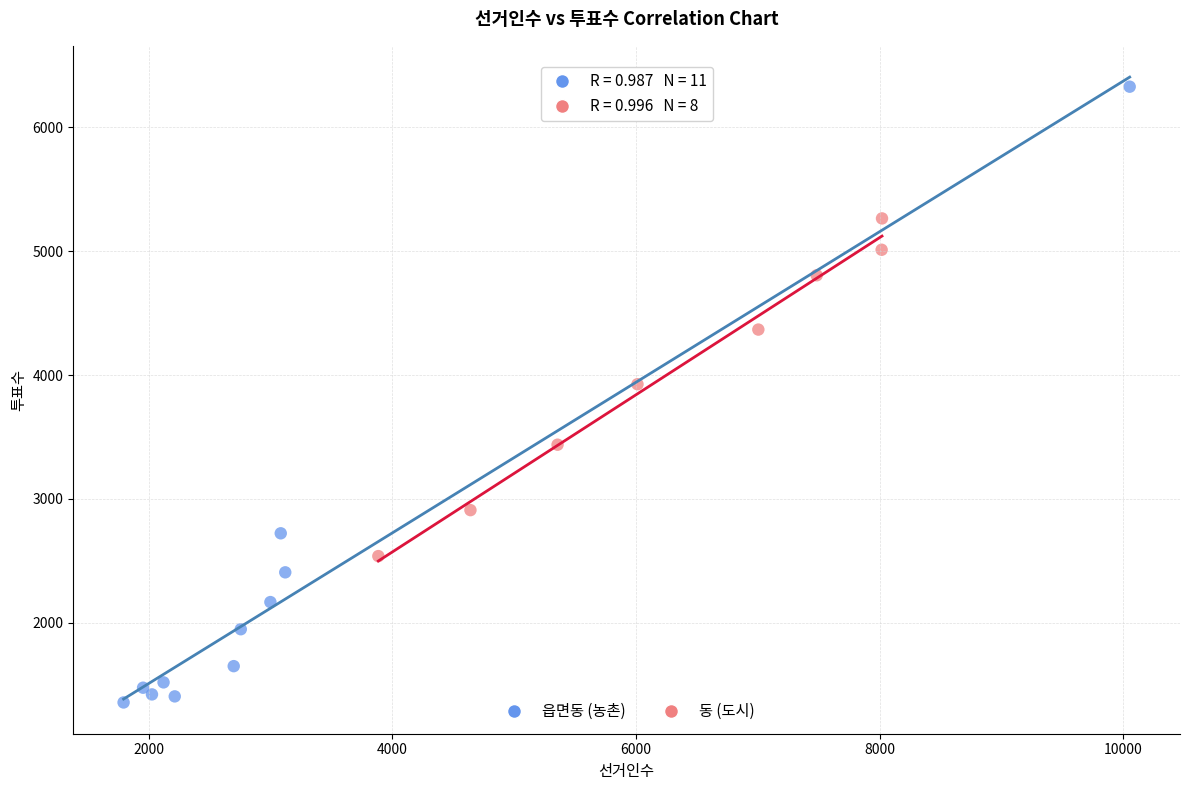

Which series contains the lowest Y value?

읍면동 (농촌)